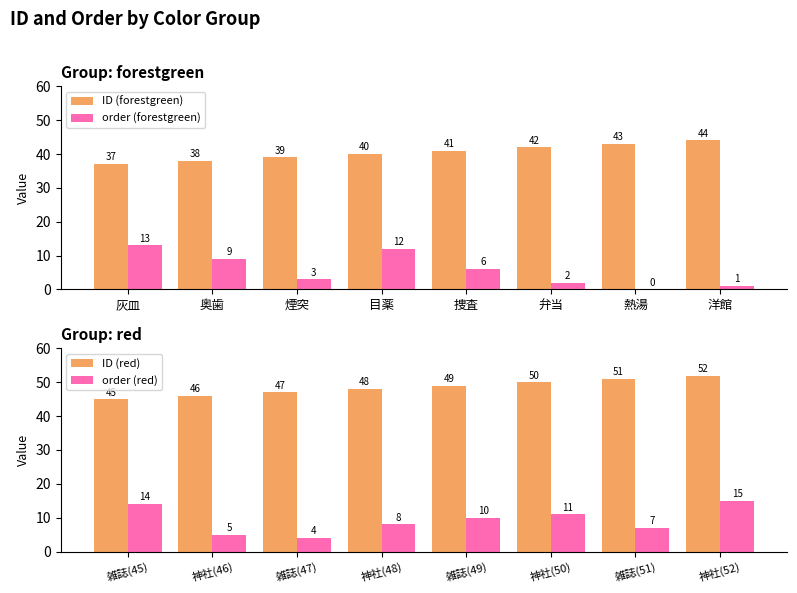

Reading right to left, what are all the values shown in this chart?

ID (forestgreen): 洋館=44	熱湯=43	弁当=42	捜査=41	目薬=40	煙突=39	奥歯=38	灰皿=37
order (forestgreen): 洋館=1	熱湯=0	弁当=2	捜査=6	目薬=12	煙突=3	奥歯=9	灰皿=13
ID (red): 神社(52)=52	雑誌(51)=51	神社(50)=50	雑誌(49)=49	神社(48)=48	雑誌(47)=47	神社(46)=46	雑誌(45)=45
order (red): 神社(52)=15	雑誌(51)=7	神社(50)=11	雑誌(49)=10	神社(48)=8	雑誌(47)=4	神社(46)=5	雑誌(45)=14